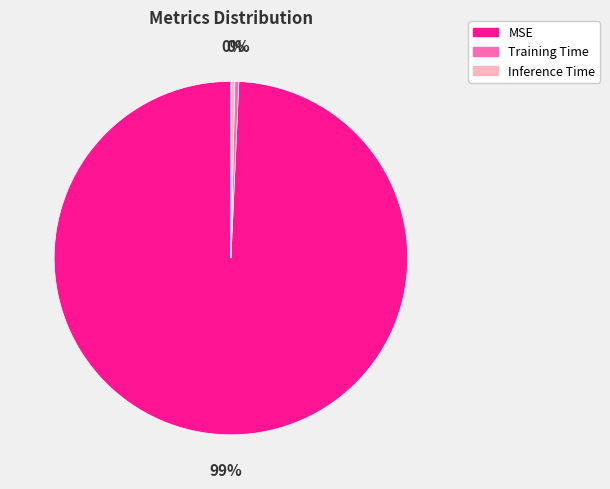

How many slices are in this pie chart?

3